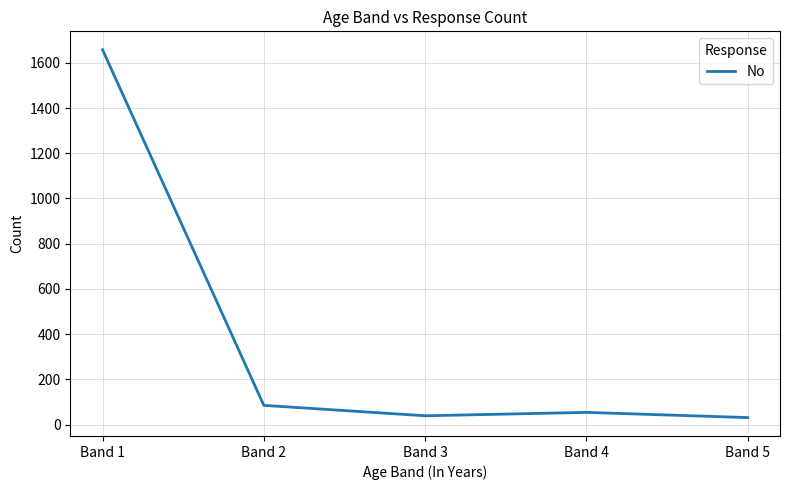

The chart shows a value of 146 at Band 2. True or false?

False